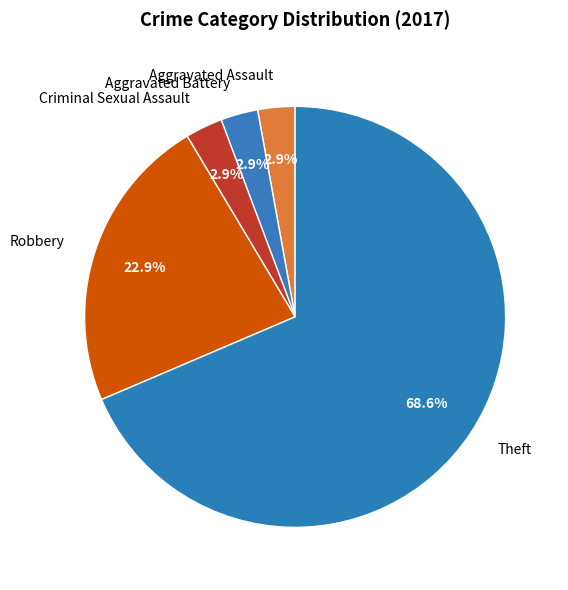

Approximately how many times larger is the value at Aggravated Battery compared to Robbery?

0.1